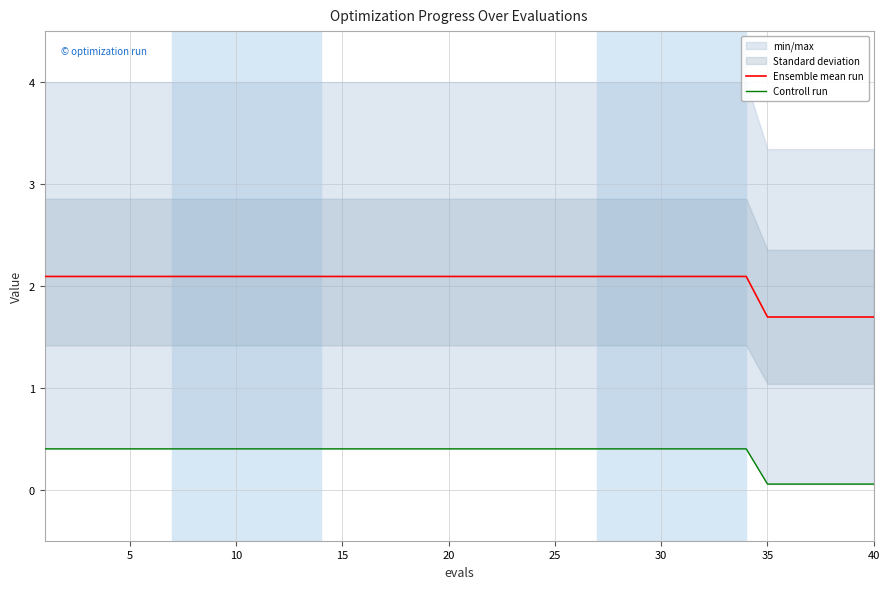

At how many categories does at least one series exceed 1?

40